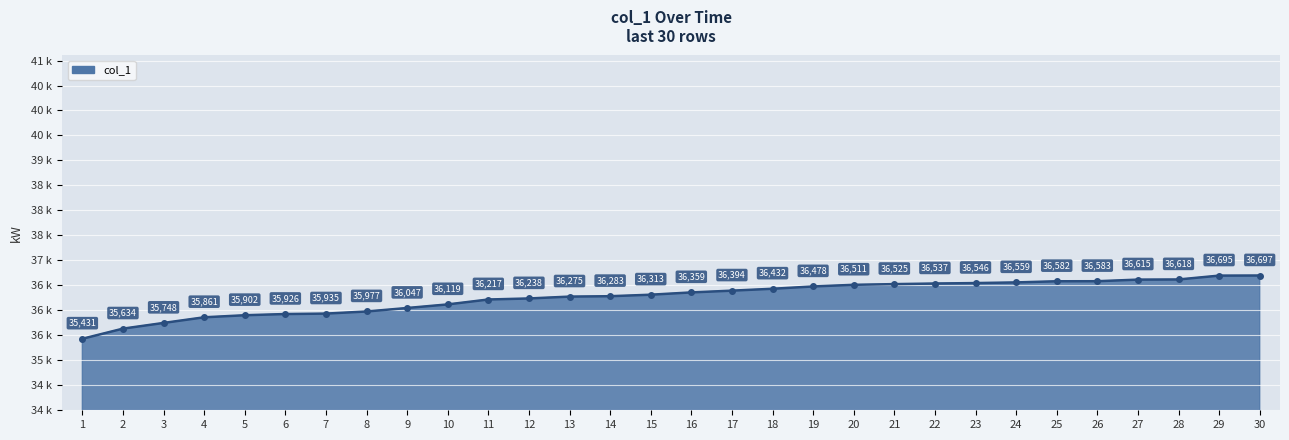

List the labels in order of value, smallest first.

1, 2, 3, 4, 5, 6, 7, 8, 9, 10, 11, 12, 13, 14, 15, 16, 17, 18, 19, 20, 21, 22, 23, 24, 25, 26, 27, 28, 29, 30